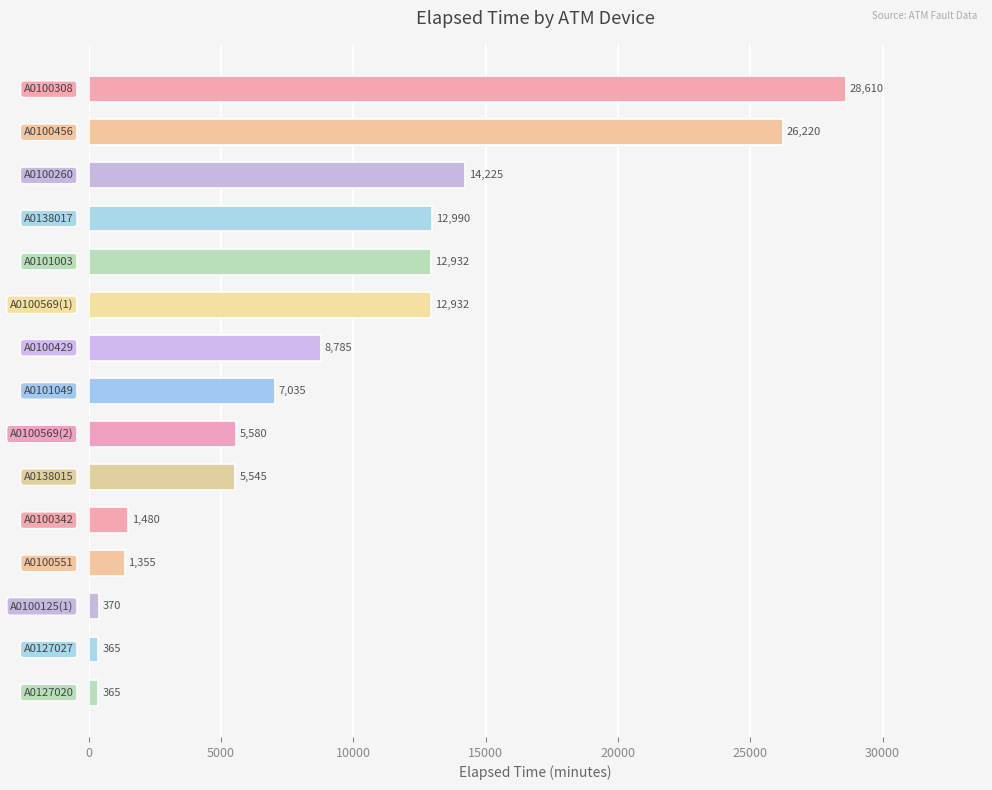

What is the minimum value shown in the chart?

365